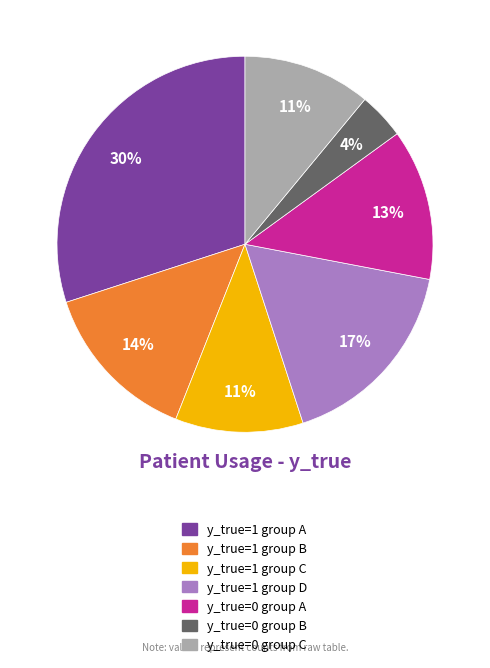

Approximately how many times larger is the value at y_true=1 group B compared to y_true=1 group A?

0.5